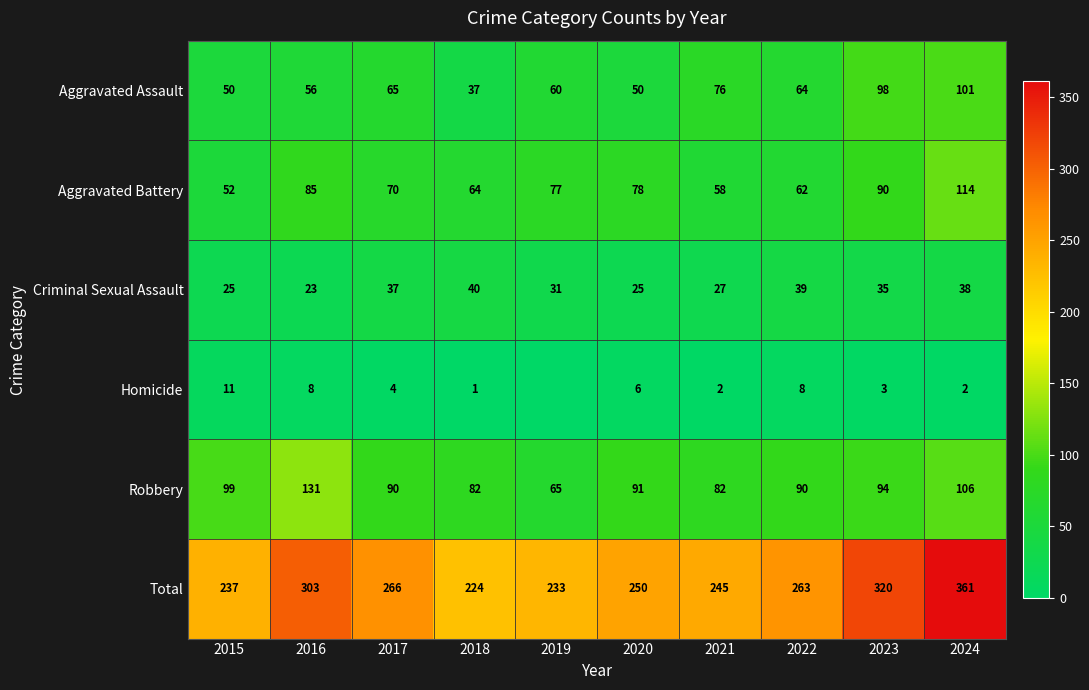

How many categories are shown in the chart?

10